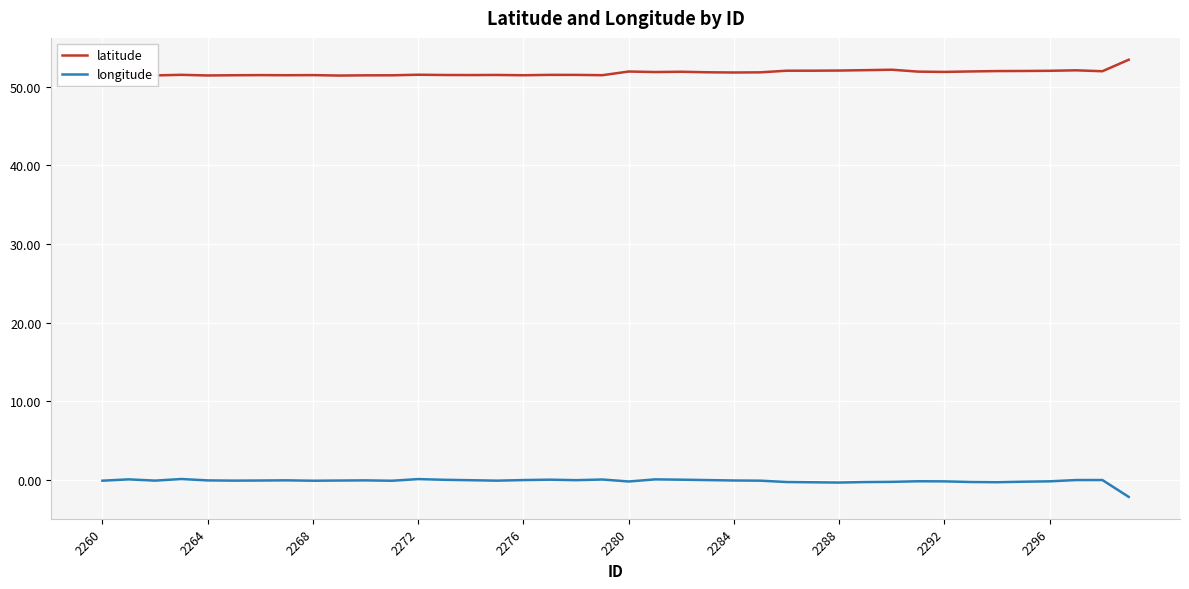

What is the lowest value of the longitude series?

-2.2